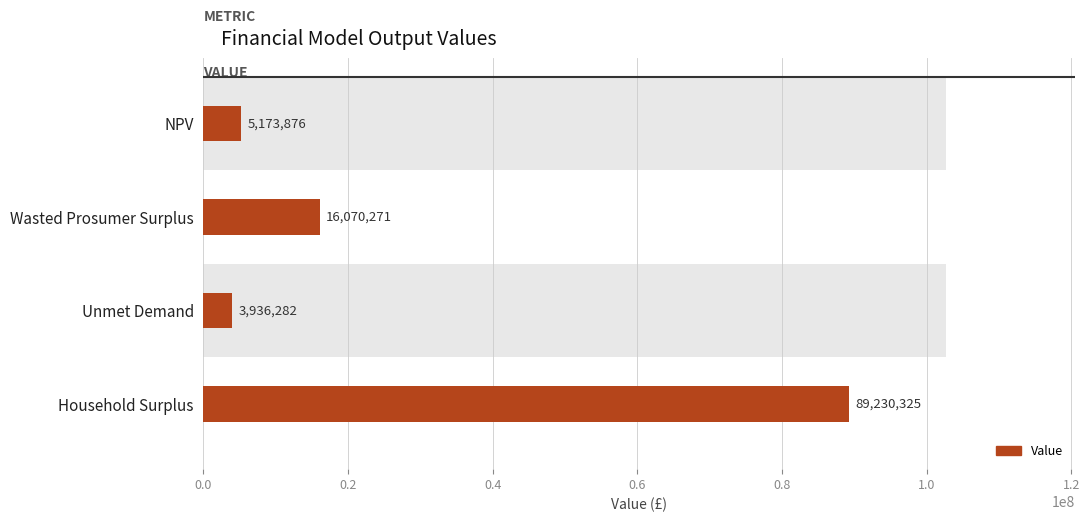

What is the sum of all values?

114410754.2